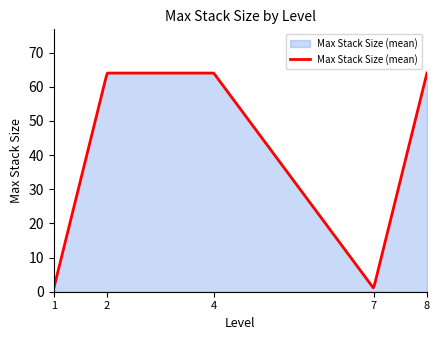

What is the maximum value shown in the chart?

64.0